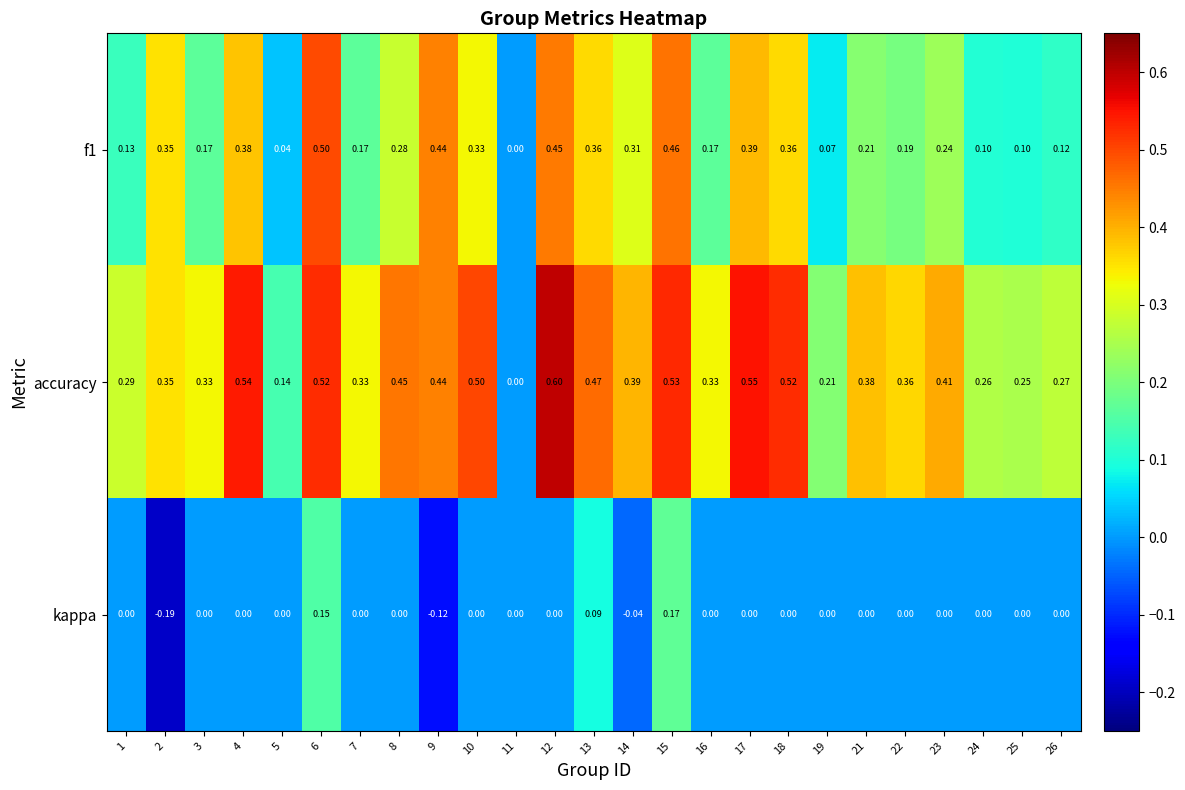

Is the value of accuracy at 1 greater than the value of kappa at 17?

Yes